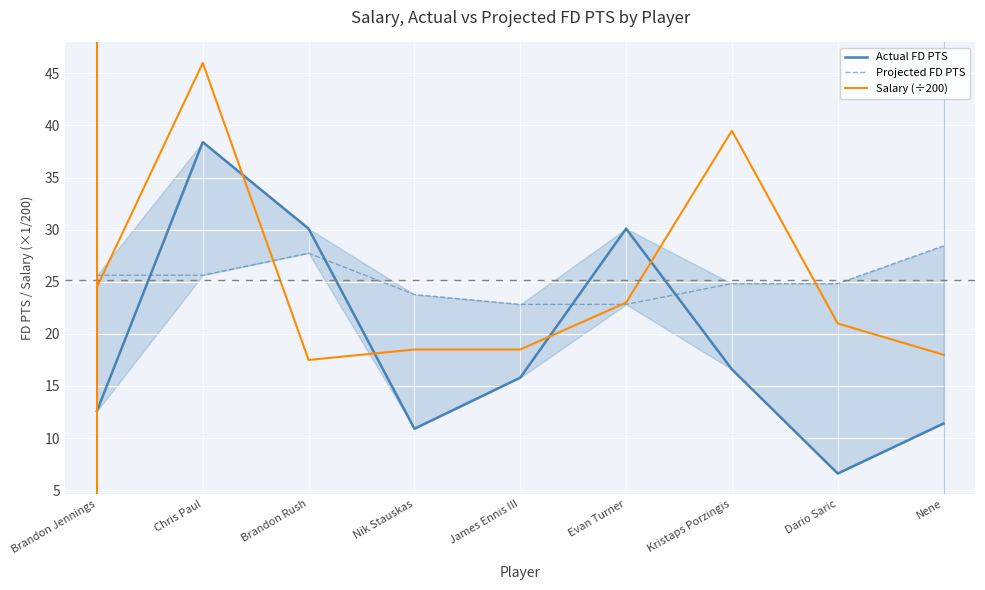

What is the label of the 9th point from the left?

Nene